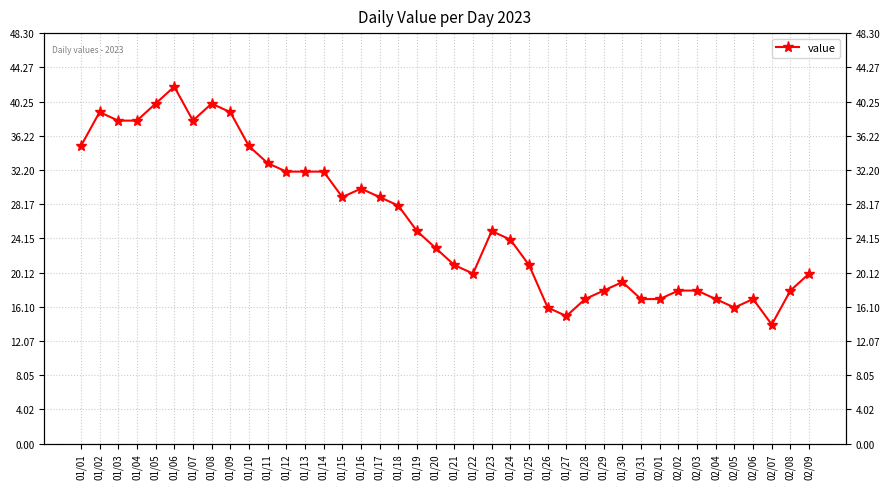

Where is the first local minimum?

01/07